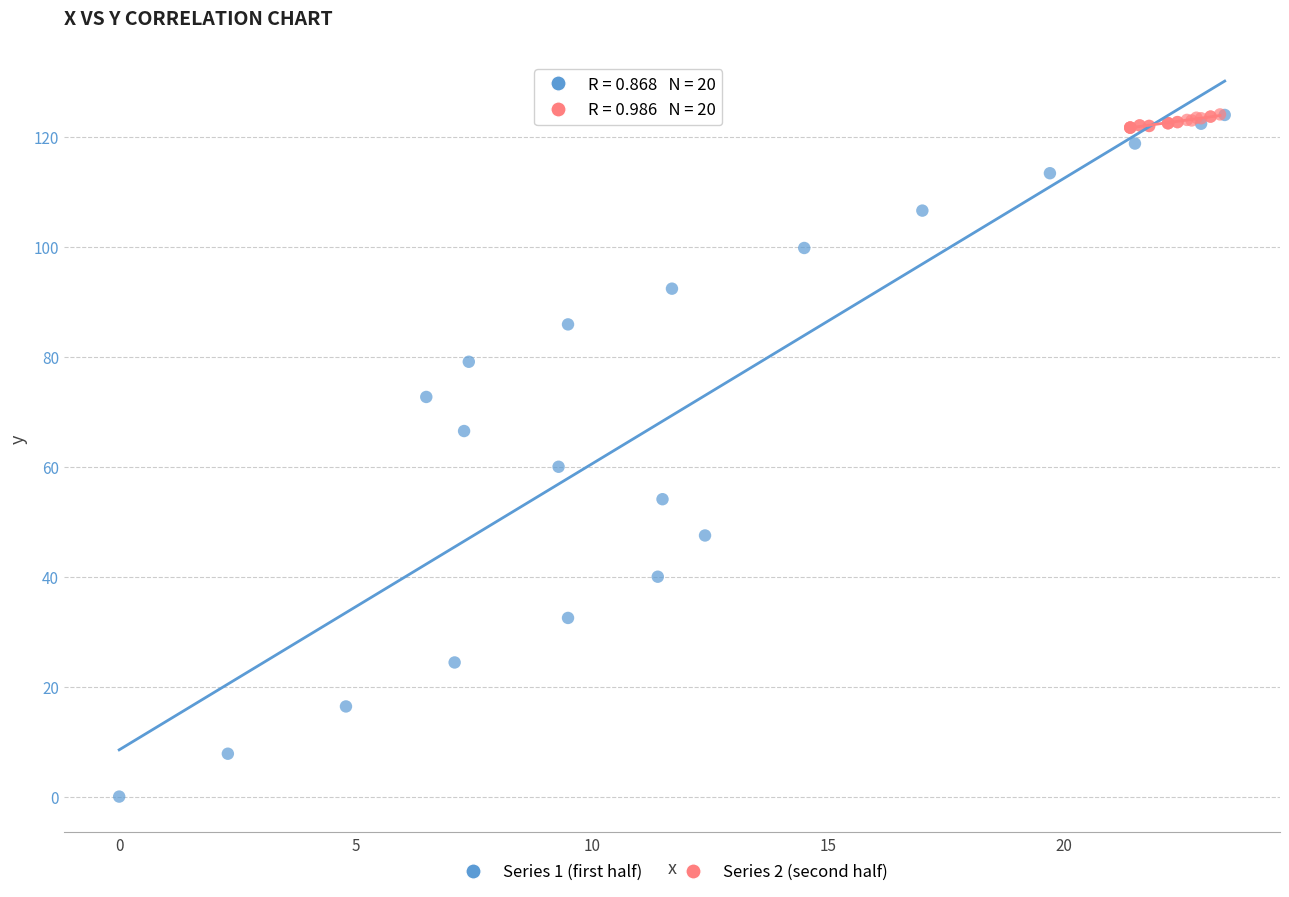

Which series reaches the minimum Y coordinate?

Series 1 (first half)